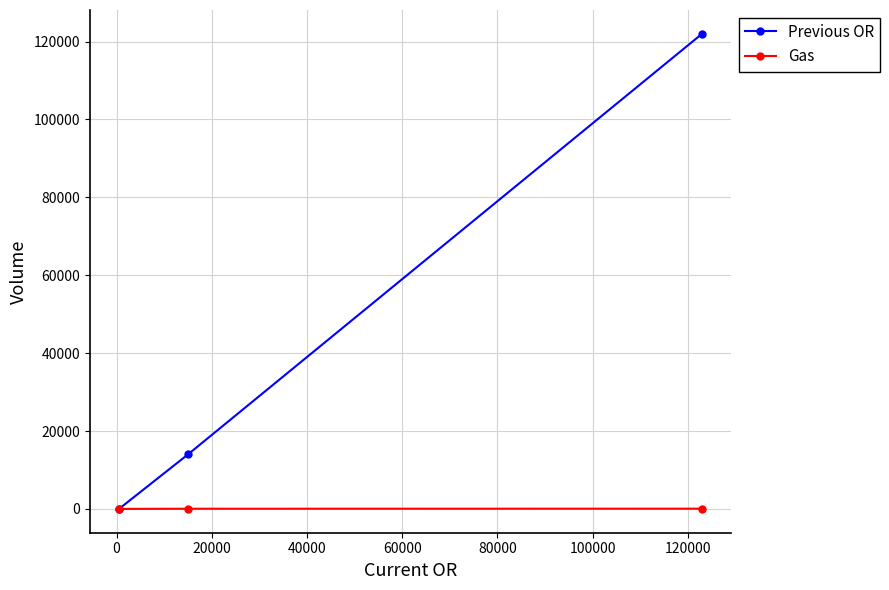

Which series has the largest total across all categories?

Previous OR